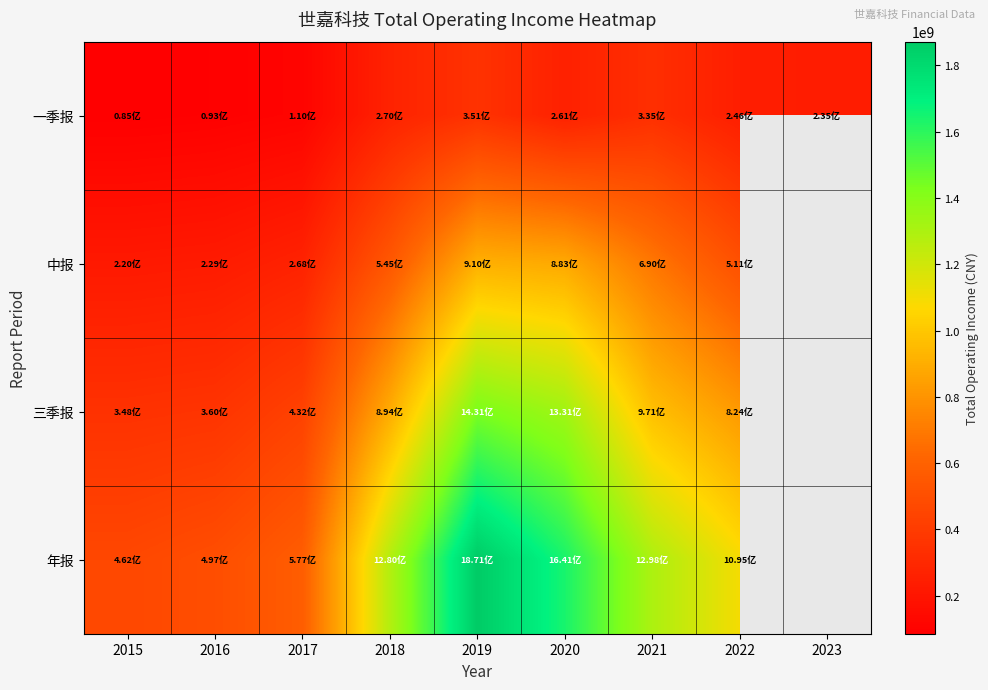

Which series has the widest spread of values?

年报